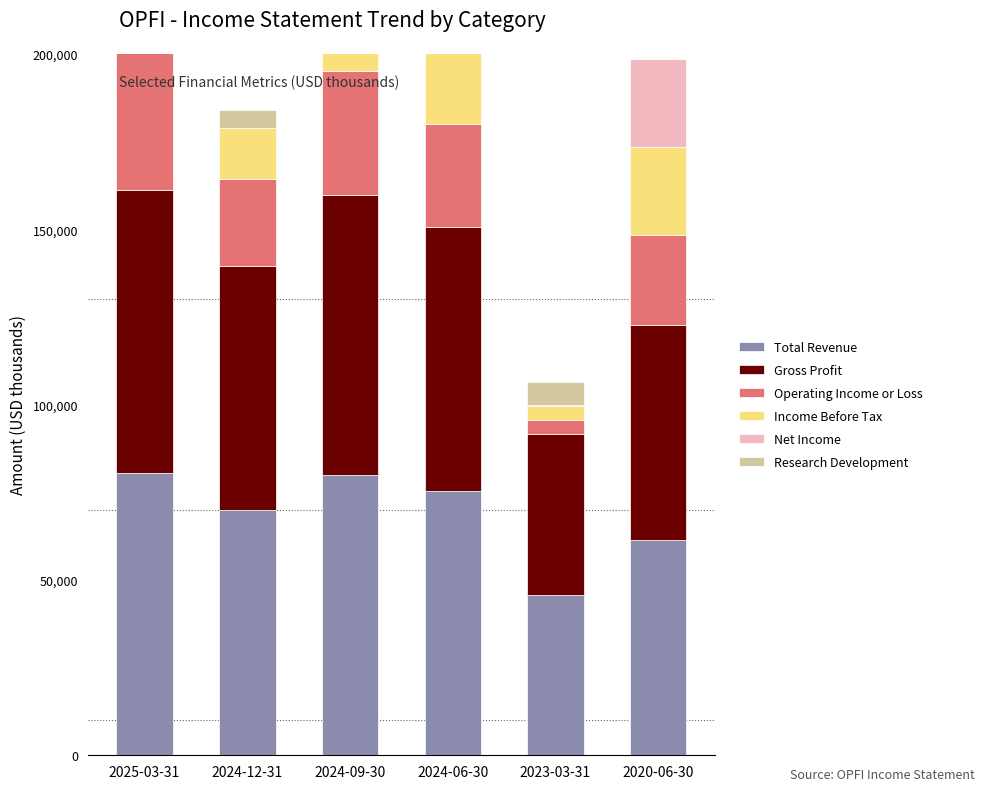

How many data points in Operating Income or Loss are above 29500?

2